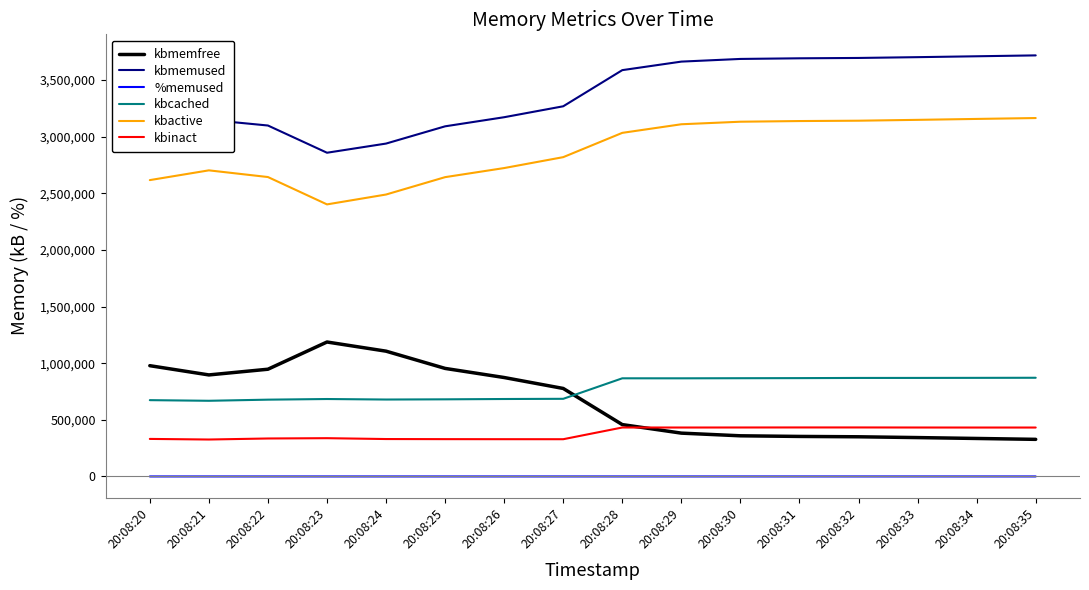

True or false: %memused and kbcached intersect in this chart.

False